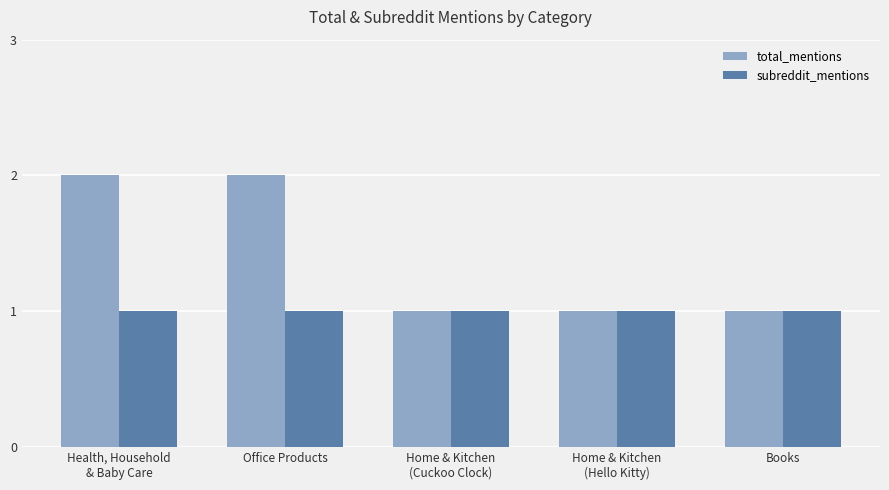

What is the maximum value for subreddit_mentions?

1